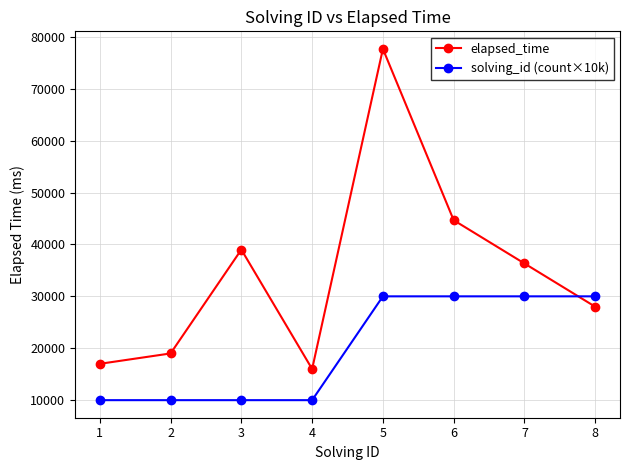

Reading left to right, transcribe all the data shown in this chart.

elapsed_time: 1=17000	2=19000	3=39000	4=16000	5=77667	6=44667	7=36333	8=28000
solving_id (count×10k): 1=10000	2=10000	3=10000	4=10000	5=30000	6=30000	7=30000	8=30000